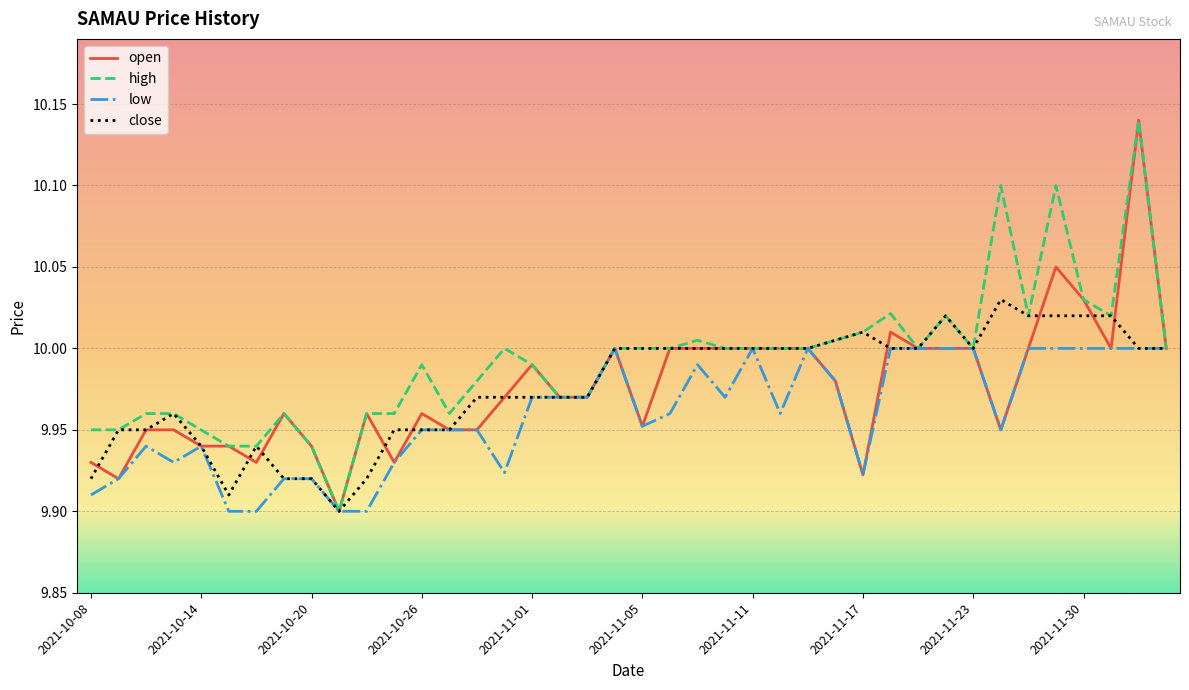

Which series has the largest total across all categories?

high